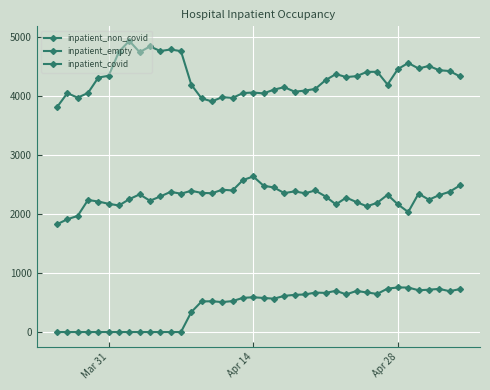

Count the number of categories in the chart.

40